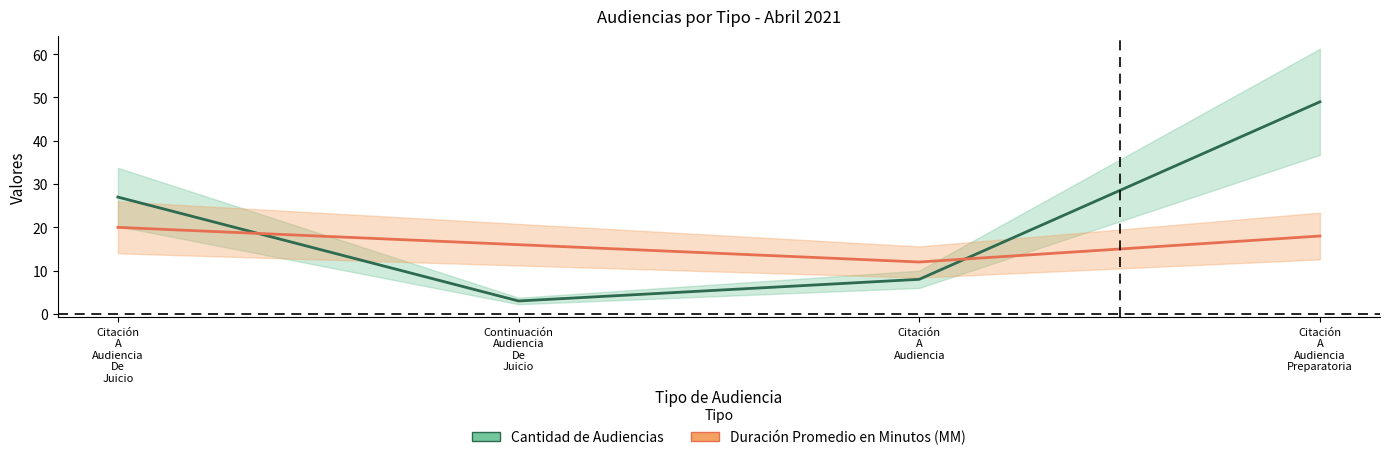

Count the Cantidad de Audiencias values in the range 8 to 49.

3